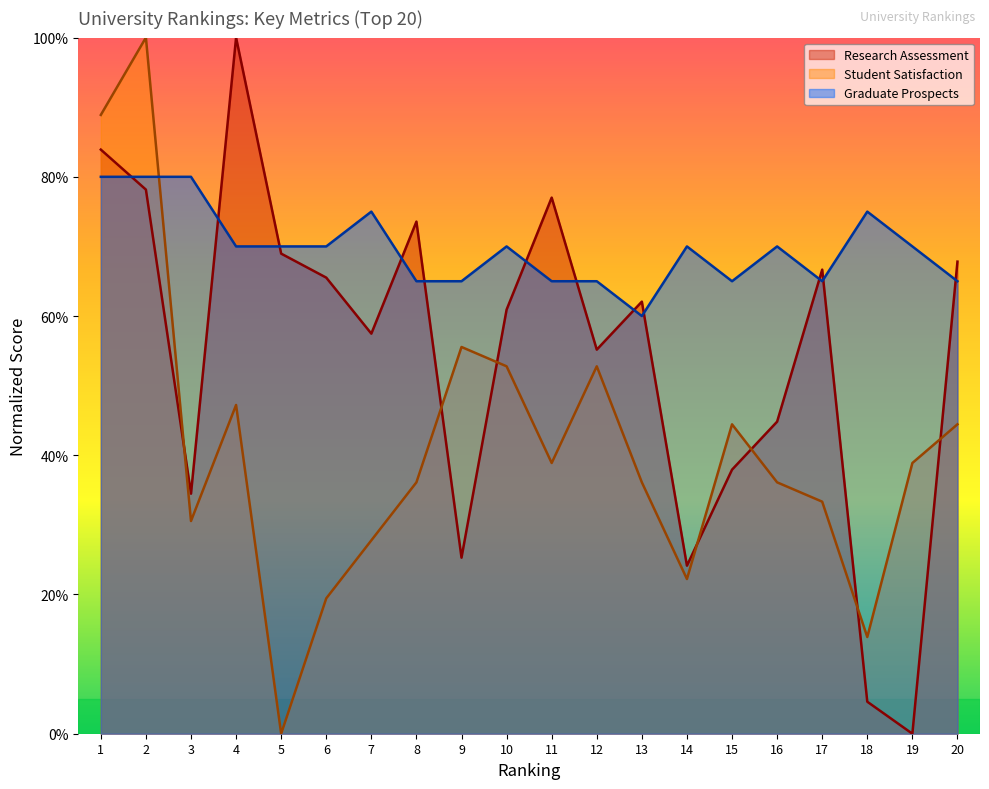

List the series in order of their peak value, highest first.

Research Assessment, Student Satisfaction, Graduate Prospects